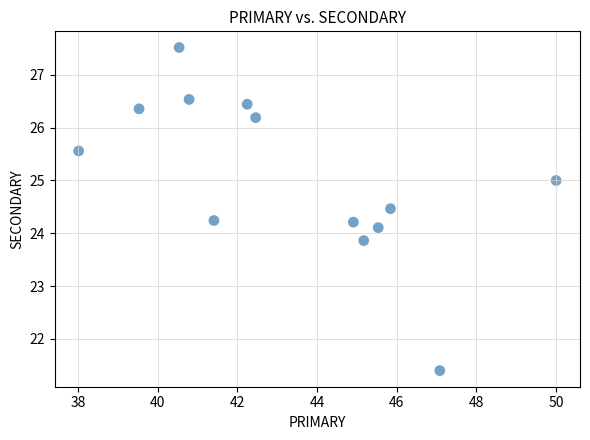

What is the range of X values (max minus min)?

12.0